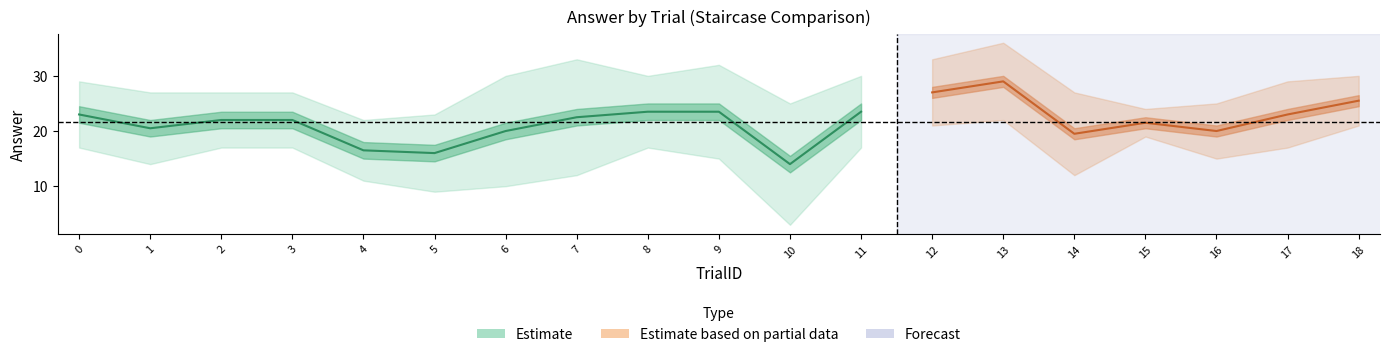

What is the sum of all StartHigh values?

539